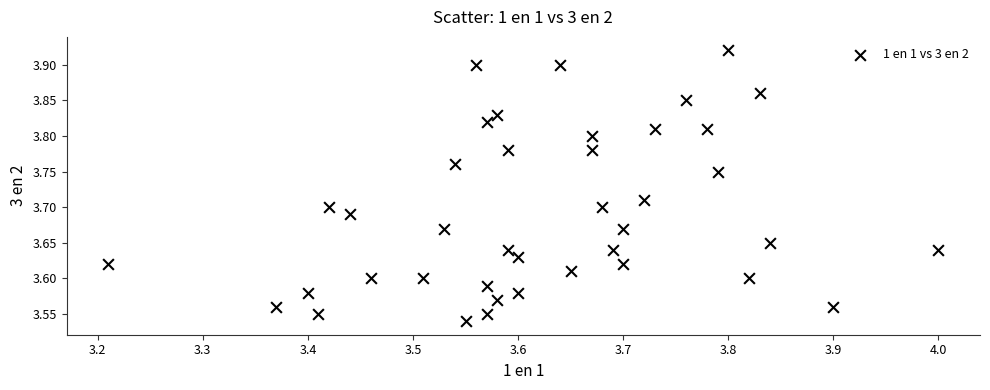

What is the range of X values (max minus min)?

0.8